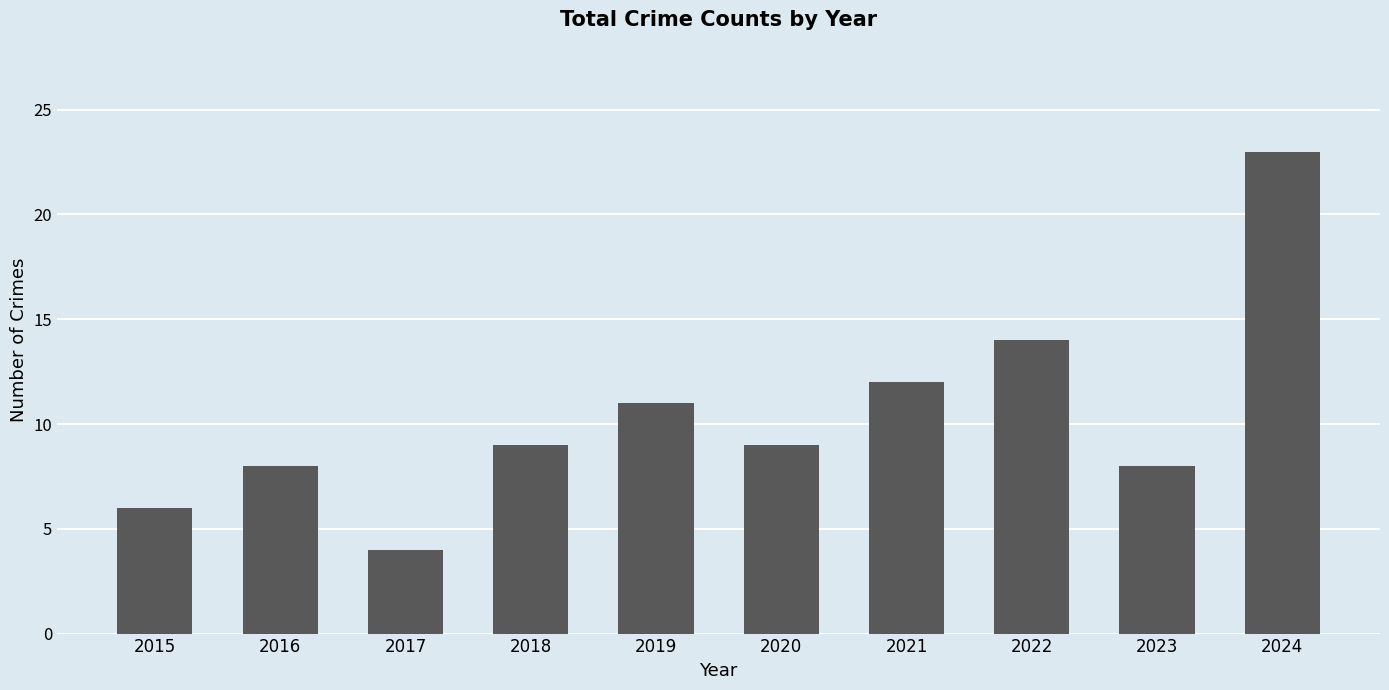

Read the value at 2020.

9